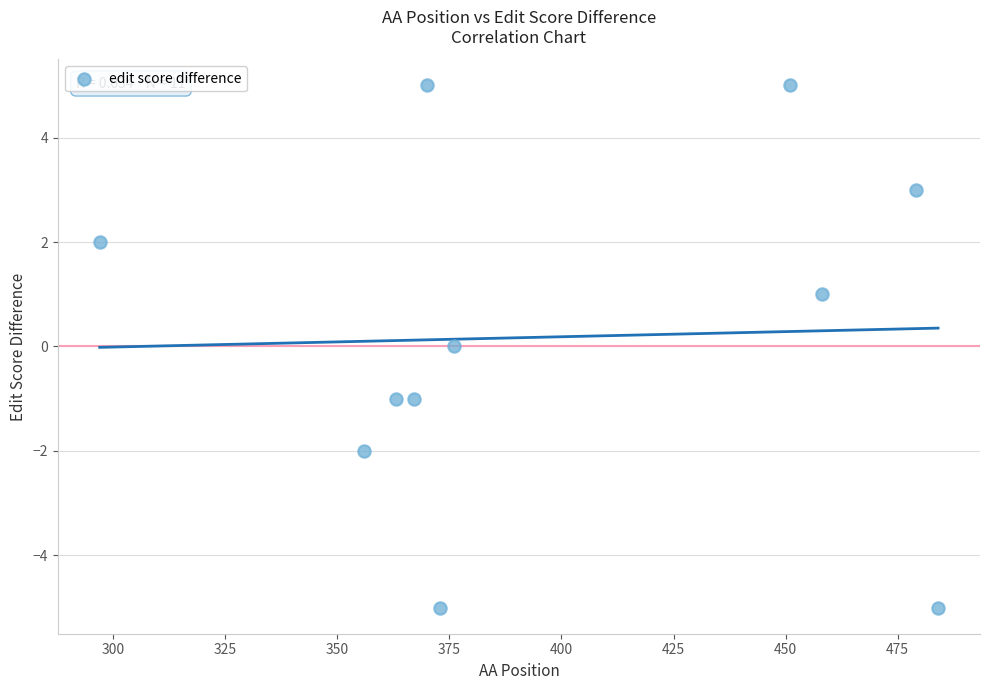

What is the range of X values (max minus min)?

187